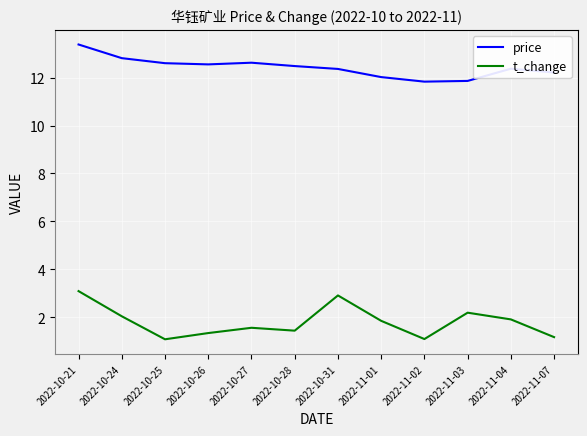

List the series in order of their overall mean, highest first.

price, t_change